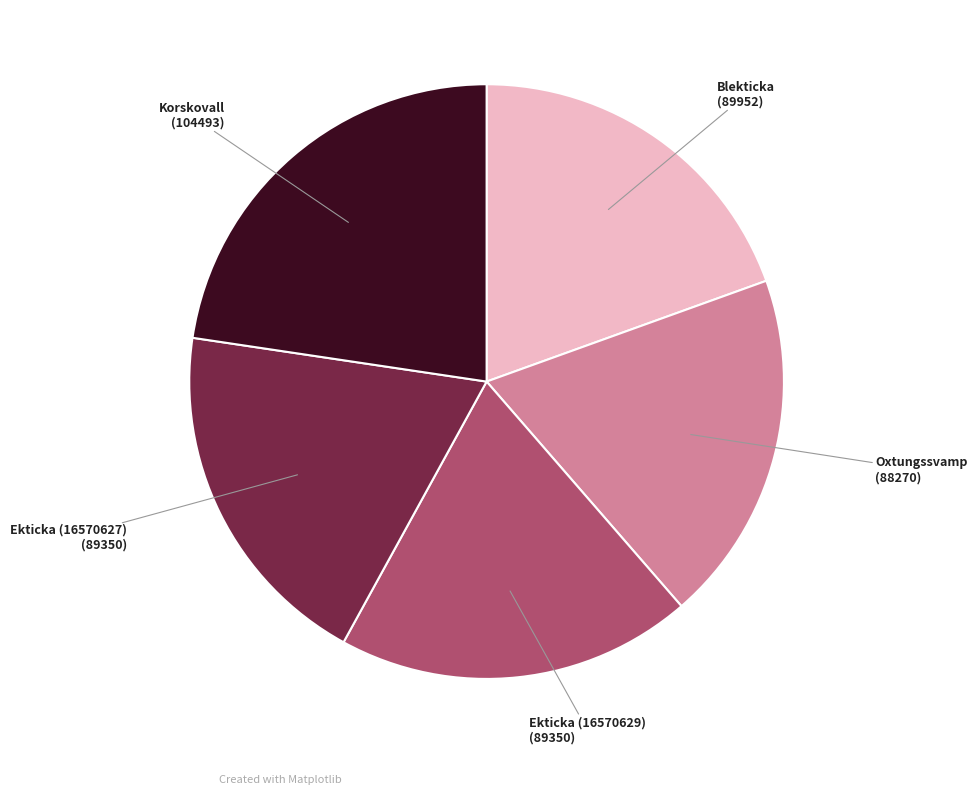

Does any single category account for the majority?

No